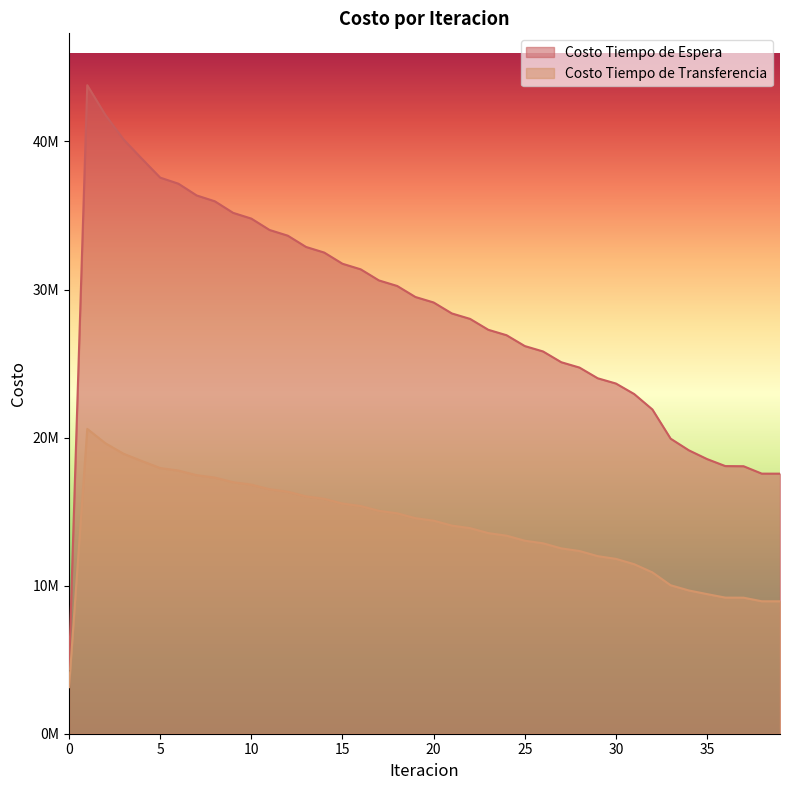

What is the difference between the highest and lowest values at 10?

17967831.7